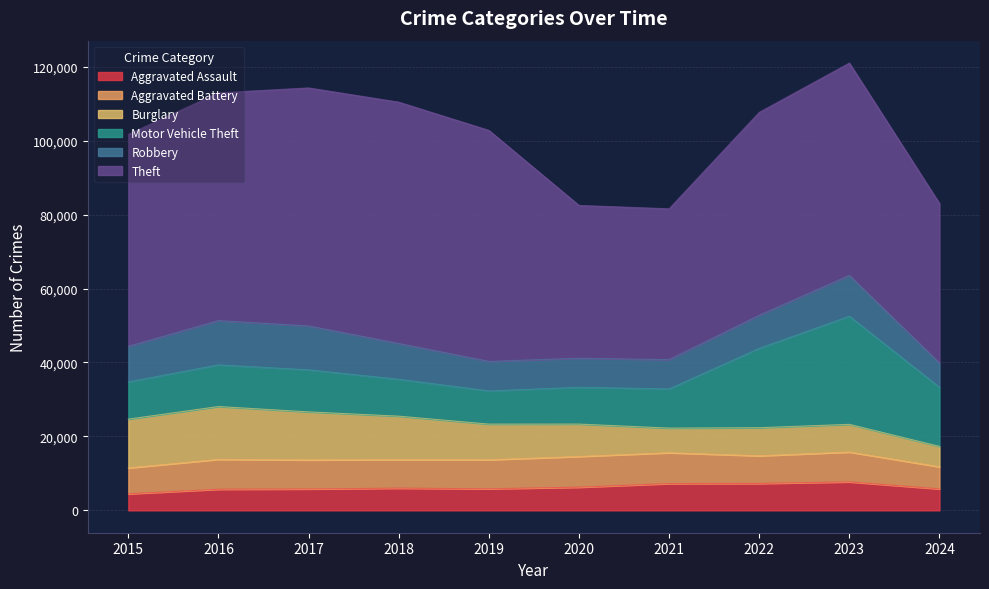

Where is the first local maximum for Motor Vehicle Theft?

2017